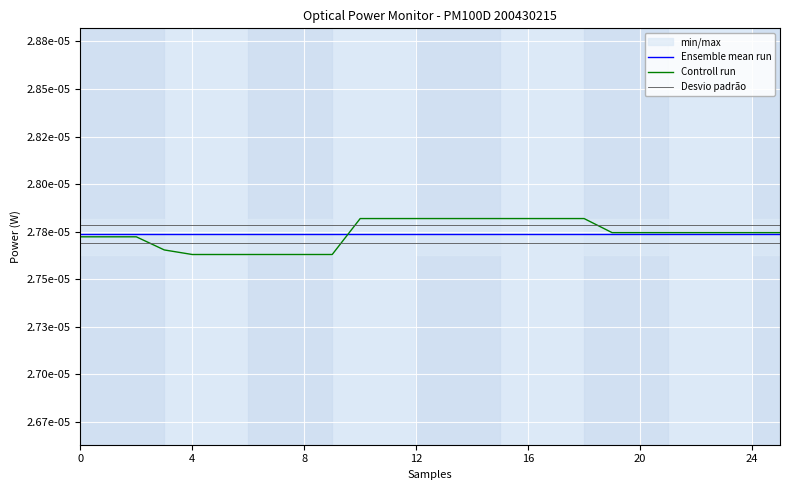

How many times do Desvio padrão and Controll run cross each other?

2